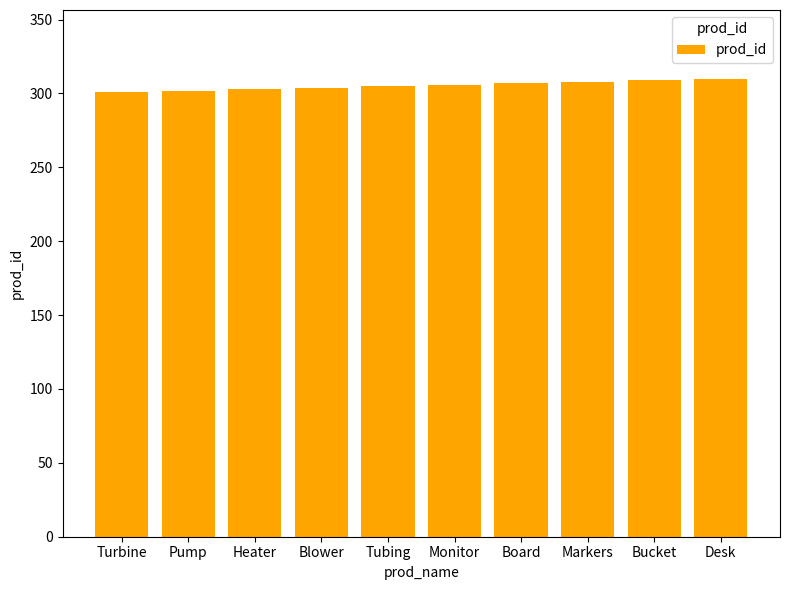

Is it true that the value at Monitor is 306?

True